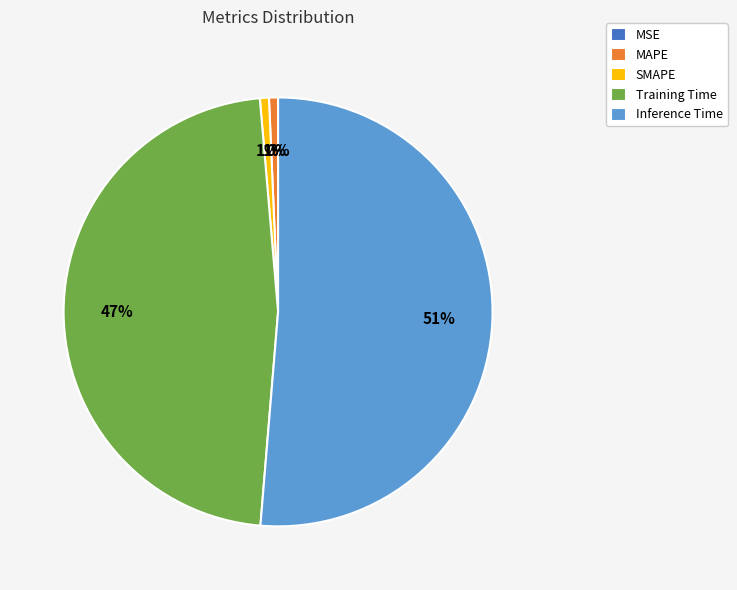

Which category has the smallest portion of the pie?

MSE